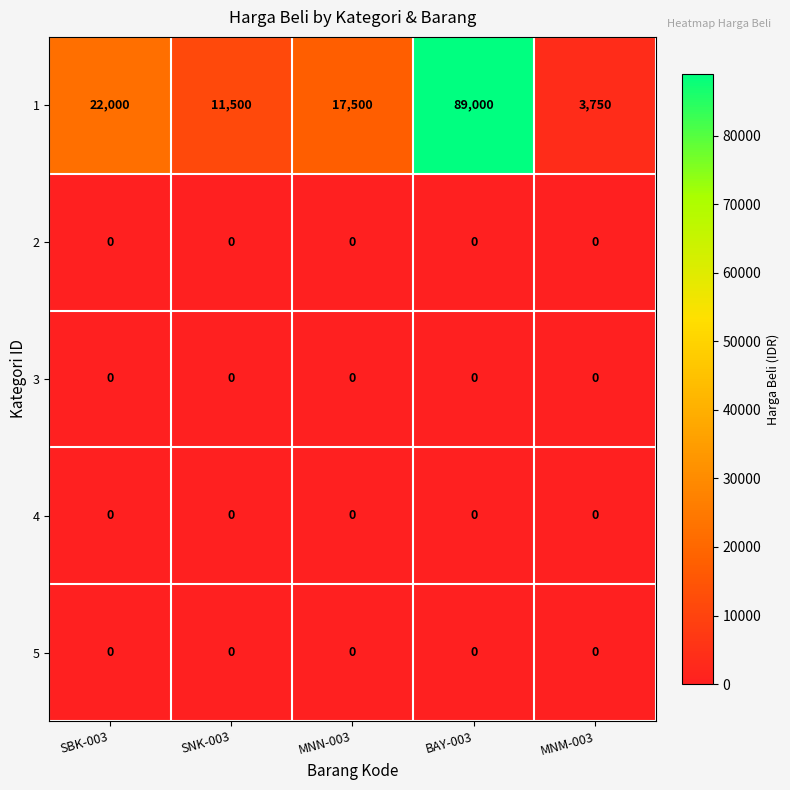

Reading left to right, extract all data points from this chart.

1: SBK-003=22000	SNK-003=11500	MNN-003=17500	BAY-003=89000	MNM-003=3750
2: SBK-003=0	SNK-003=0	MNN-003=0	BAY-003=0	MNM-003=0
3: SBK-003=0	SNK-003=0	MNN-003=0	BAY-003=0	MNM-003=0
4: SBK-003=0	SNK-003=0	MNN-003=0	BAY-003=0	MNM-003=0
5: SBK-003=0	SNK-003=0	MNN-003=0	BAY-003=0	MNM-003=0